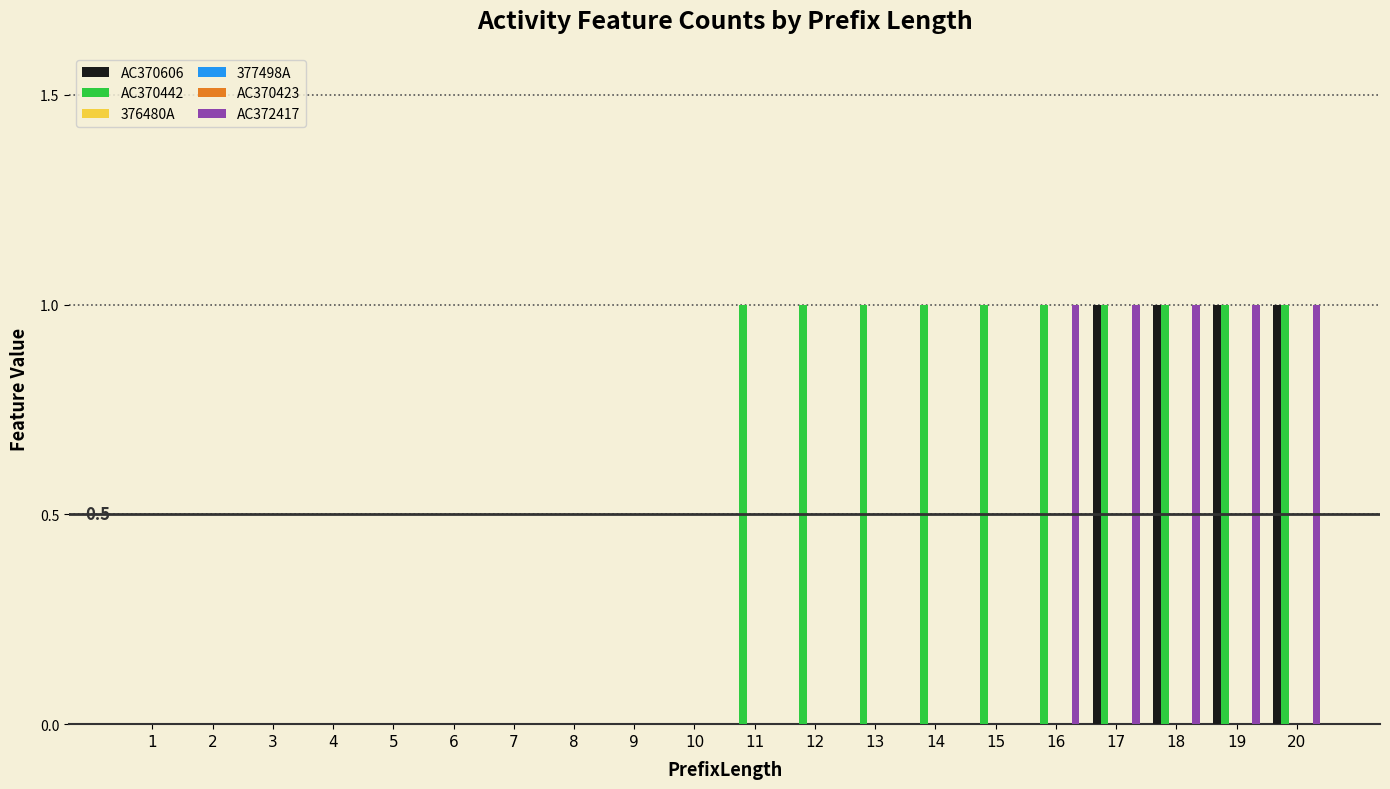

Rank the series at 12 from highest to lowest value.

AC370442, AC370606, 376480A, 377498A, AC370423, AC372417